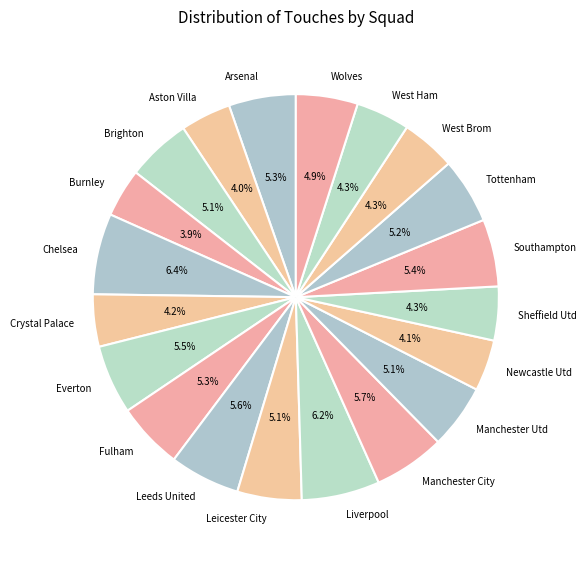

To the nearest percent, what is the difference between the Crystal Palace and Tottenham slice percentages?

1%